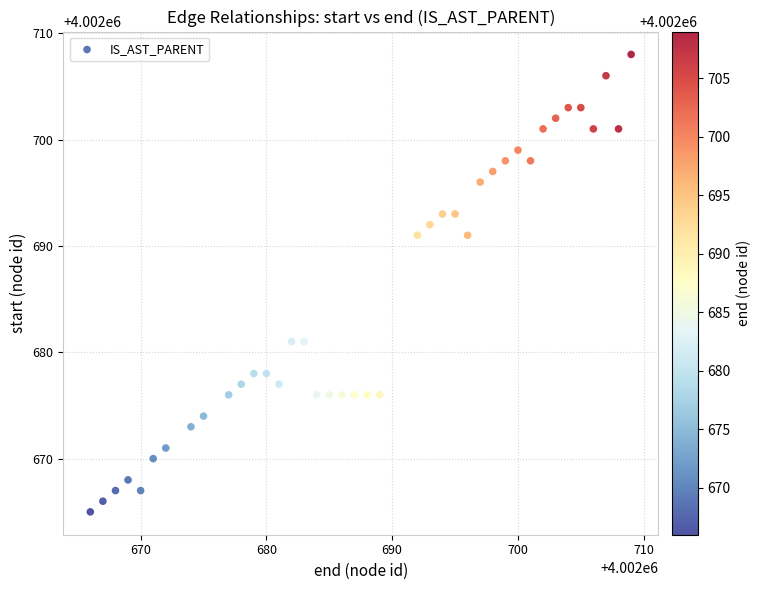

What is the range of Y values (max minus min)?

43